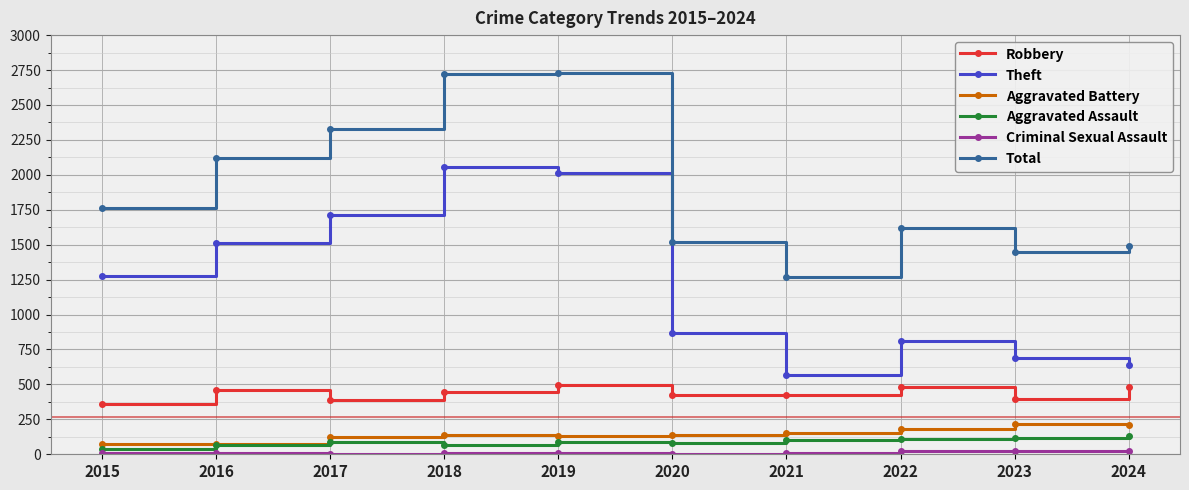

Is the value of Total at 2024 greater than the value of Aggravated Assault at 2024?

Yes